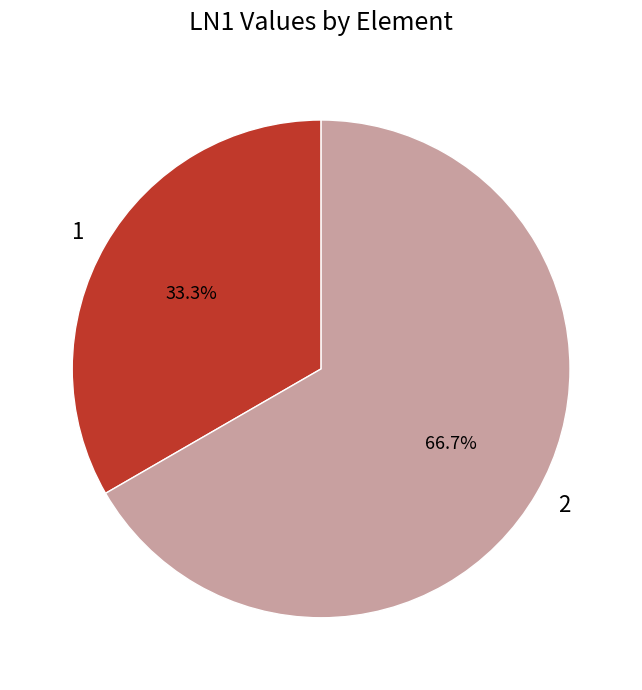

To the nearest percent, what is the combined percentage of 1 and 2?

100%